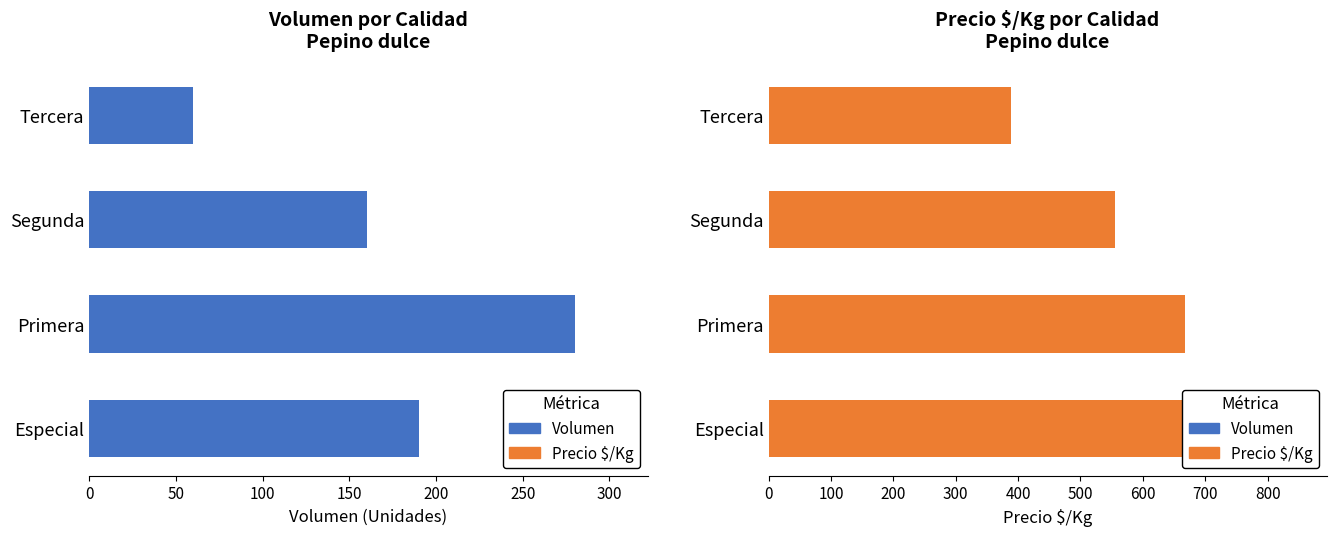

How many Precio $/Kg values are between 556 and 778?

3